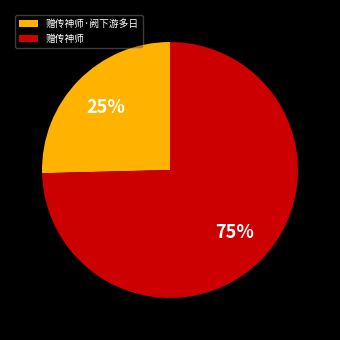

Is it true that 赠传神师 is 75% of the pie?

True